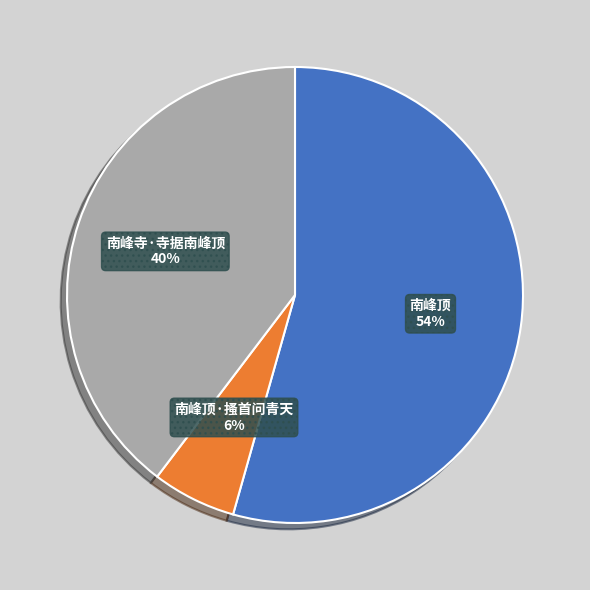

To the nearest percent, what percentage of the pie is 南峰顶·搔首问青天?

6%